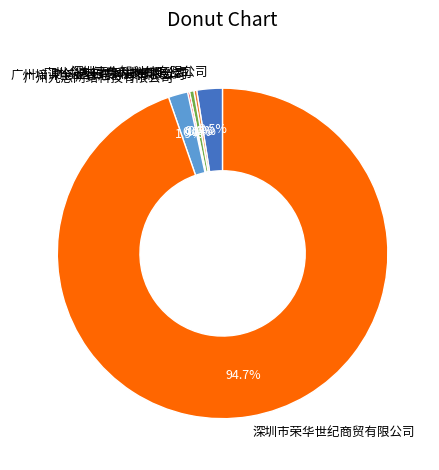

The 广州众友信息科技有限公司 slice represents 14% of the pie. True or false?

False